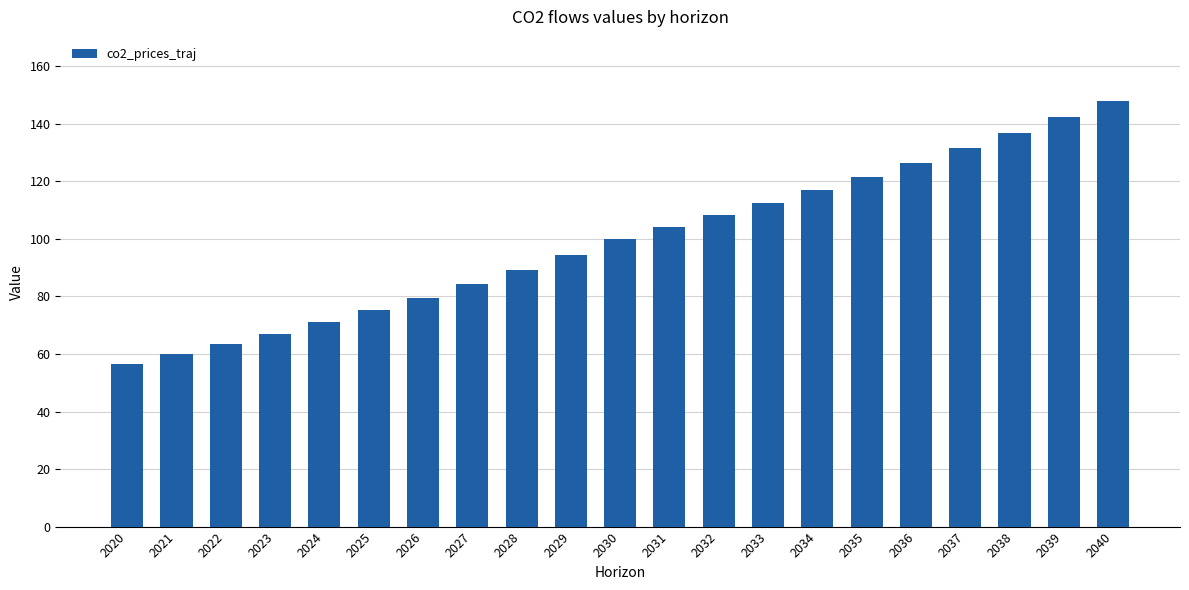

Between 2024 and 2023, which is larger?

2024